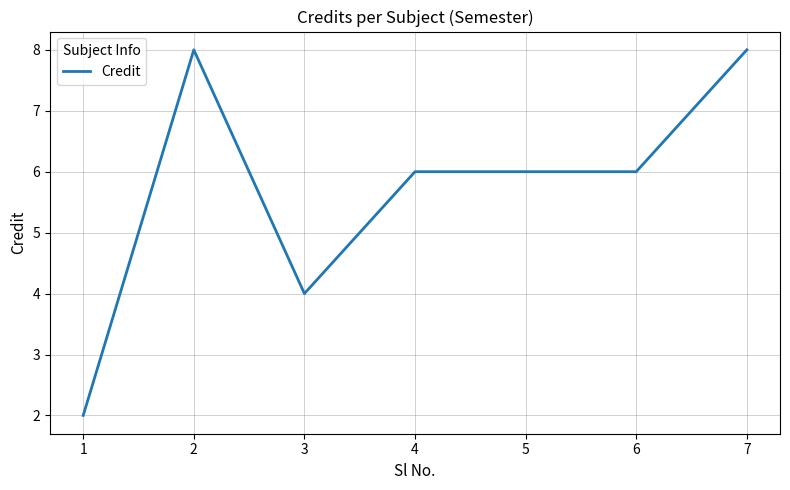

Reading right to left, extract all data points from this chart.

8	6	6	6	4	8	2